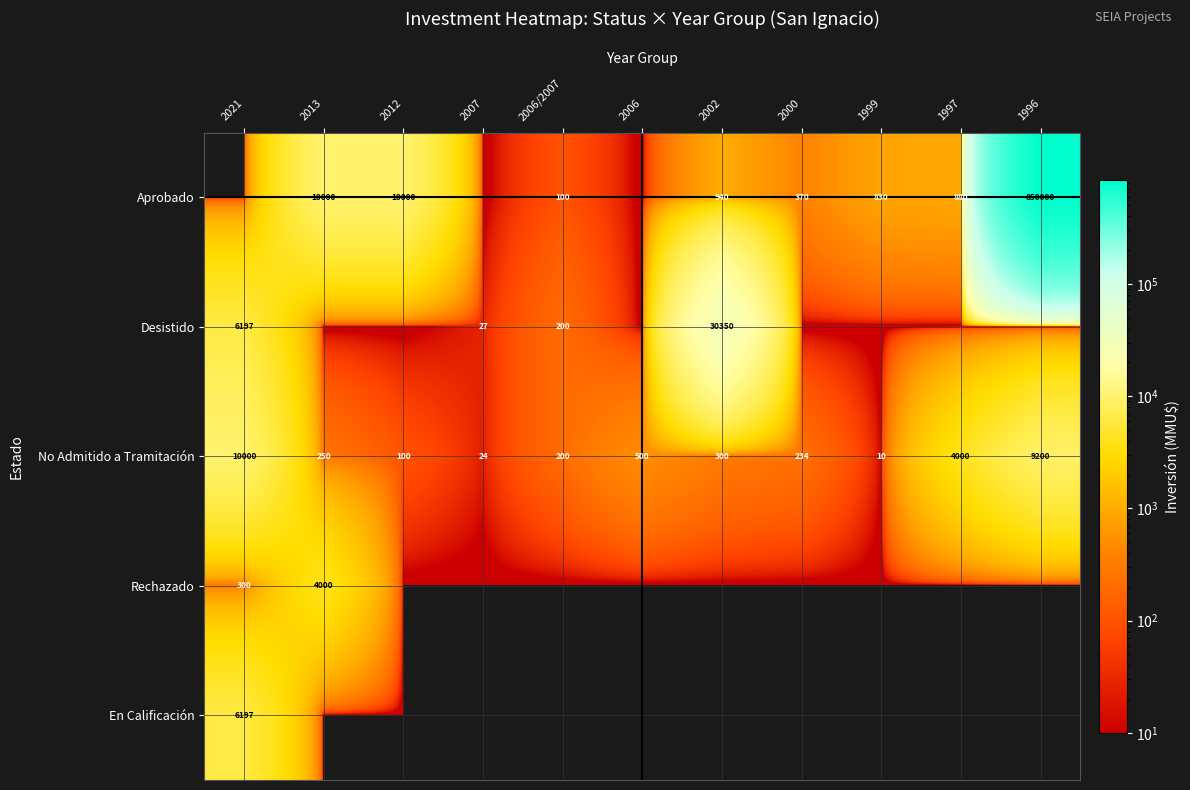

What is the highest value of the No Admitido a Tramitación series?

10000